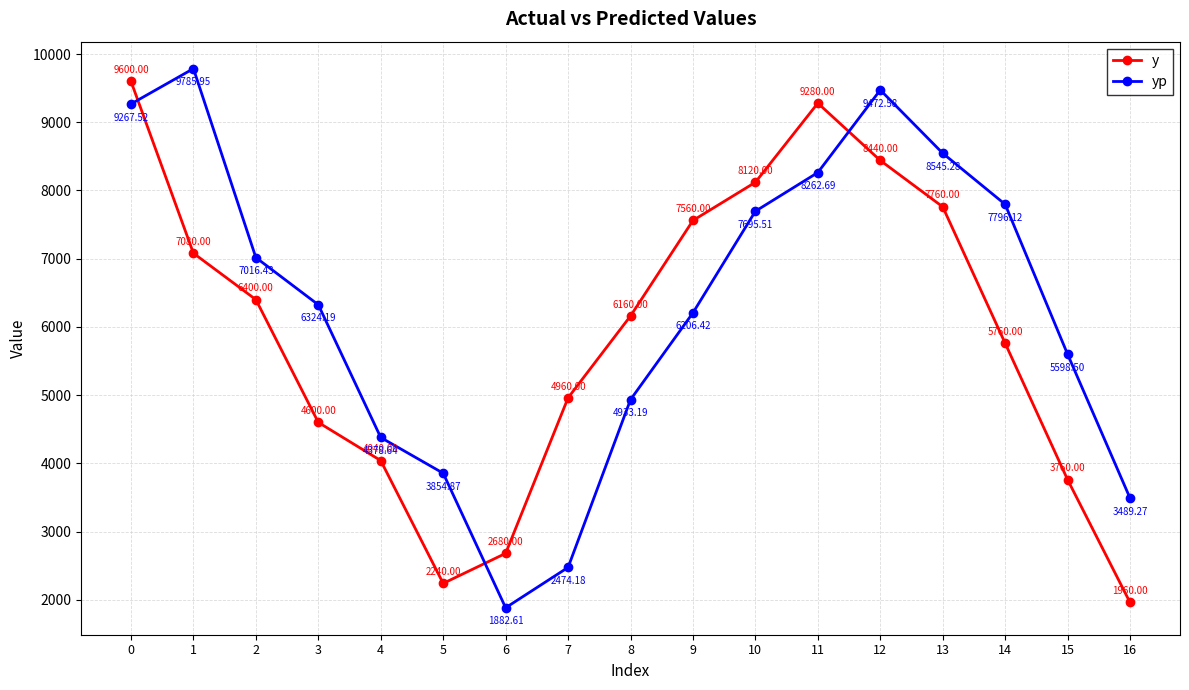

What is the difference between the second highest and minimum values in the yp series?

7590.0